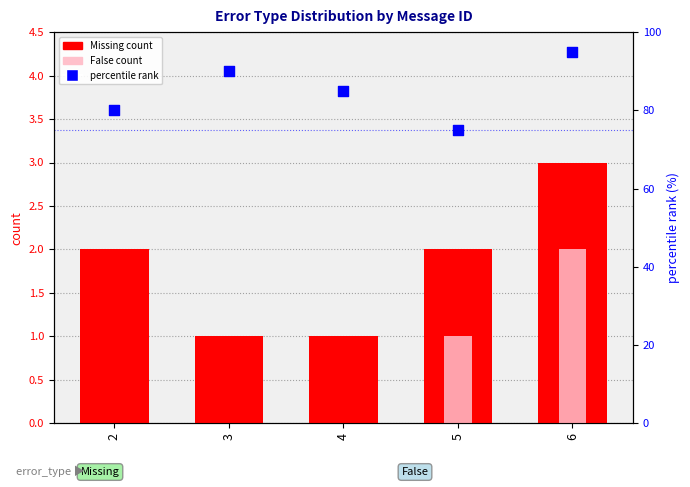

Which series reaches the maximum Y coordinate?

percentile rank